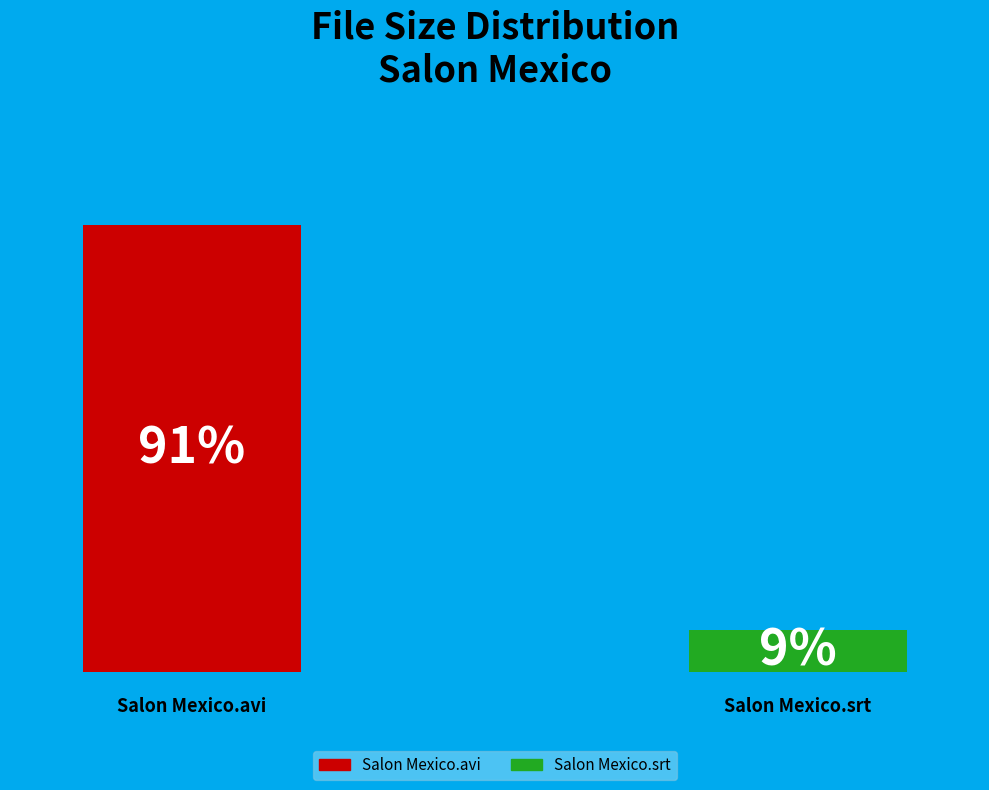

How many segments does this pie chart have?

2